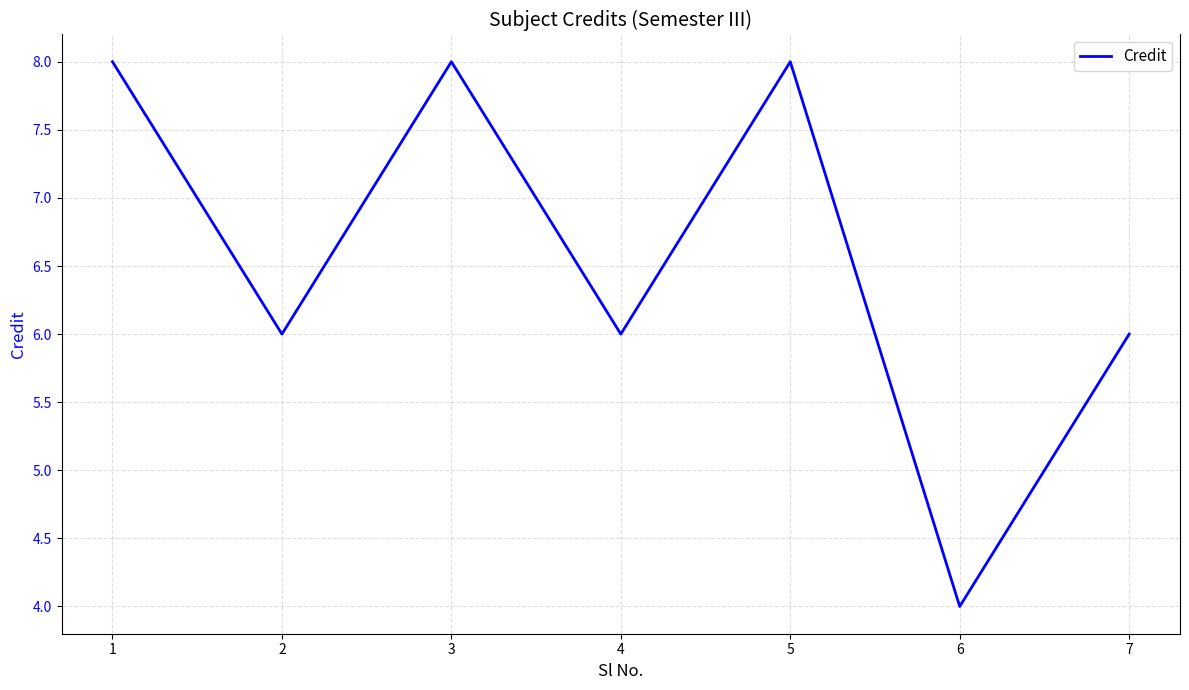

What value does the data have at 6?

4